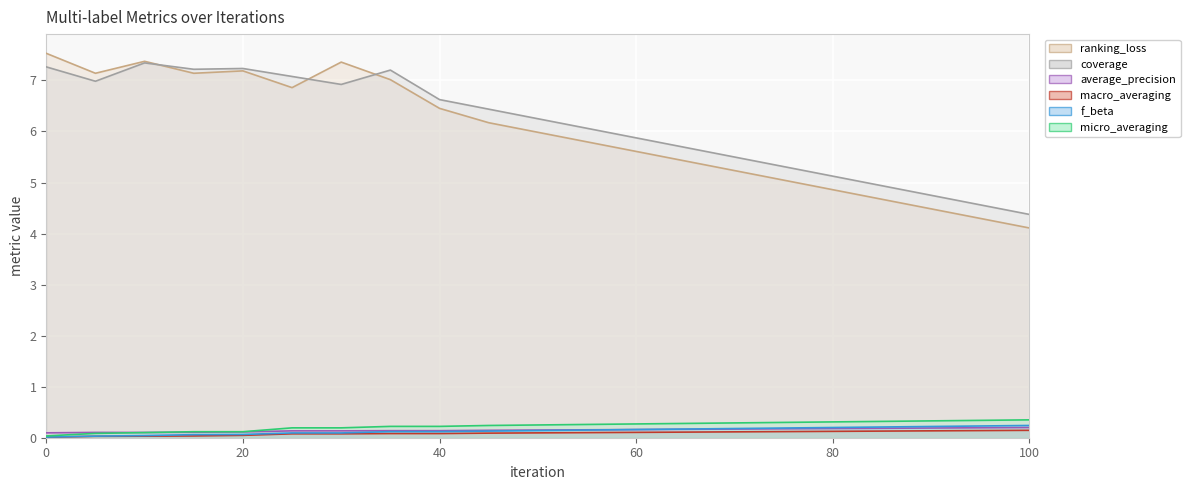

How many series are shown in this chart?

6